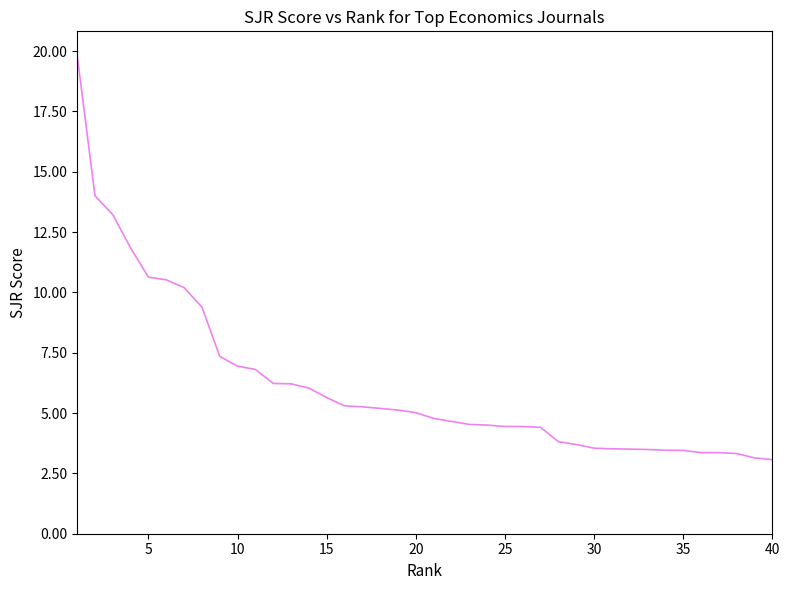

What is the minimum value shown in the chart?

3.1